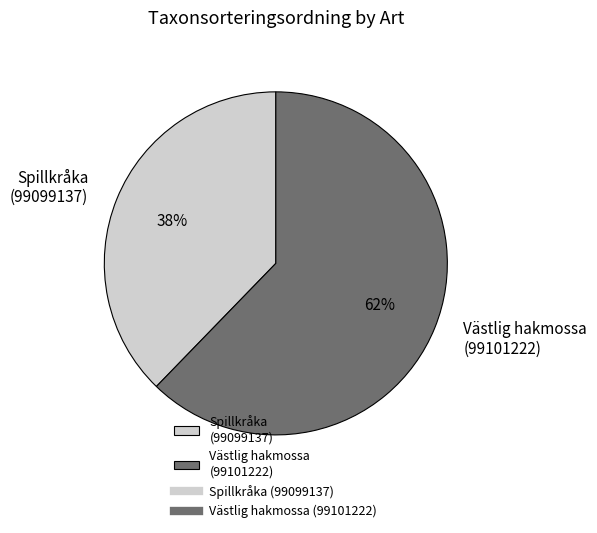

Is the sum of Spillkråka (99099137) and Västlig hakmossa (99101222) greater than half?

Yes